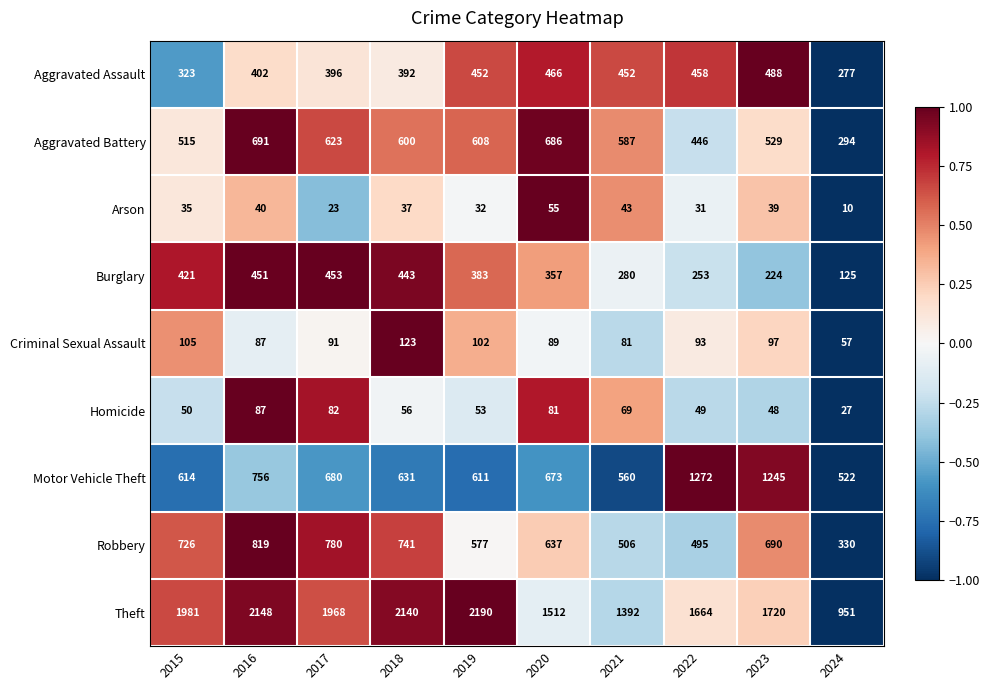

What is the average value of the Aggravated Battery series?

558